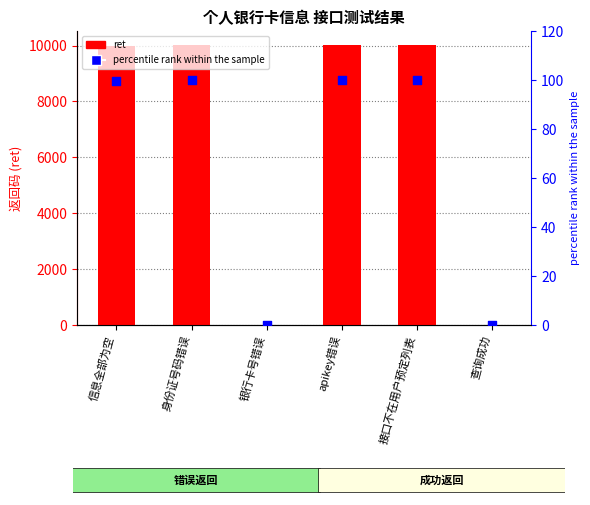

Is the value of ret at 接口不在用户预定列表 greater than the value of percentile rank within the sample at 银行卡号错误?

Yes